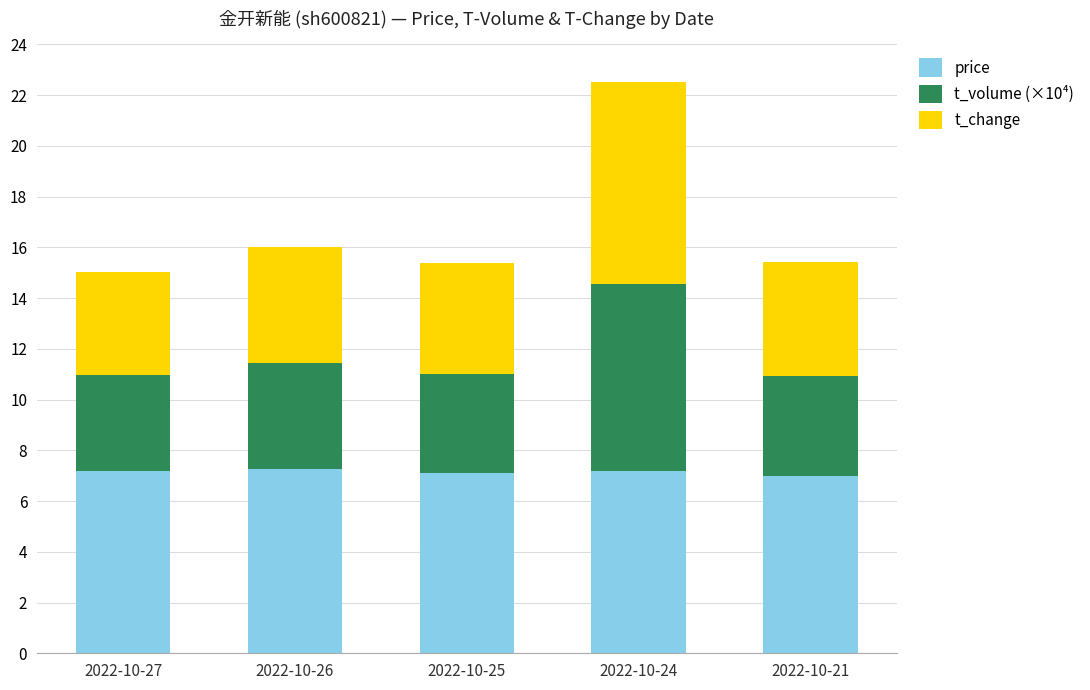

What is the total value across all series at 2022-10-25?

15.4